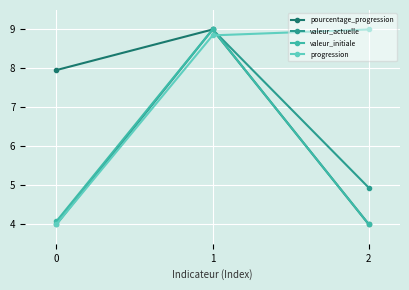

Which series has the largest total across all categories?

progression